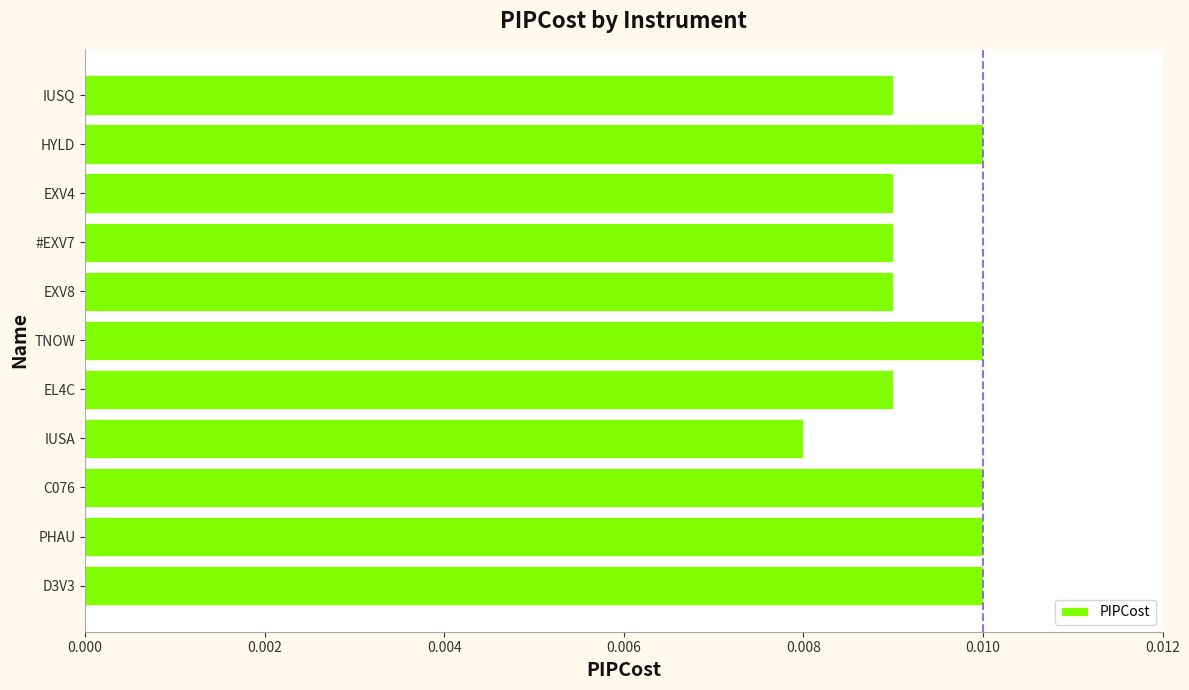

Between HYLD and EXV8, which is larger?

HYLD